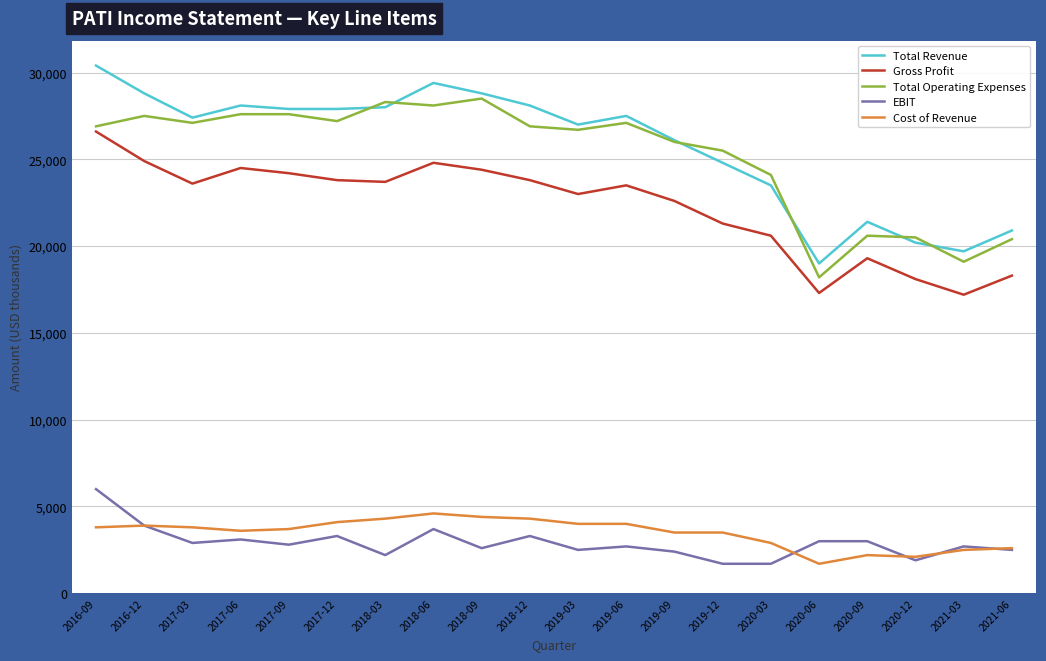

What is the maximum value shown in the chart?

30400